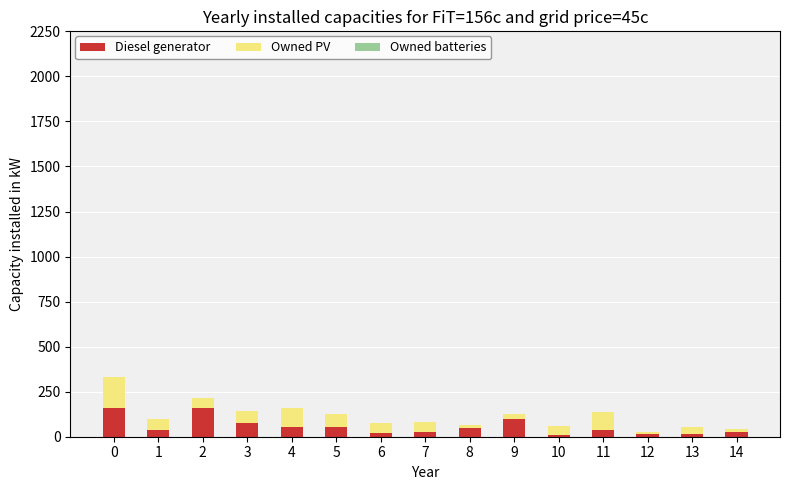

The value of Diesel generator at 2 is 161.0. True or false?

True